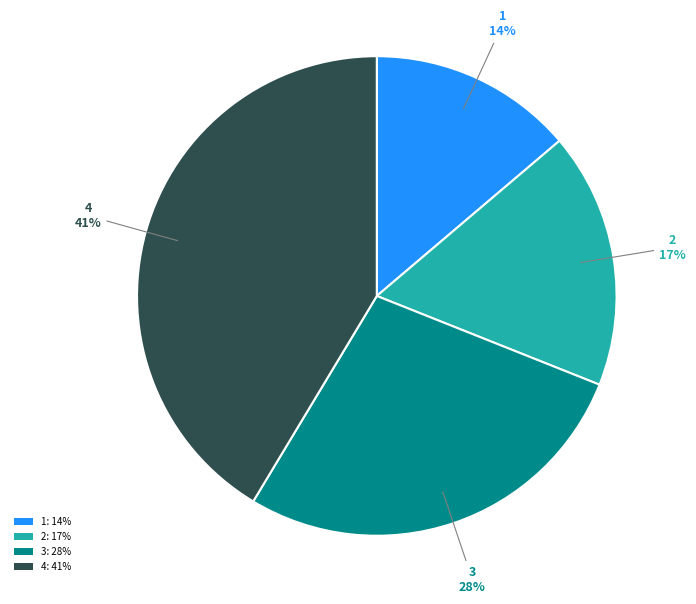

How many slices are in this pie chart?

4